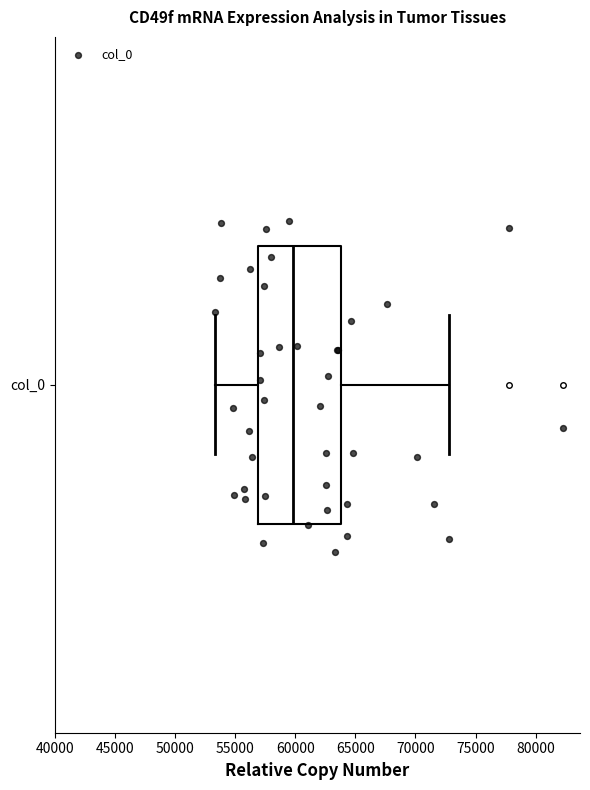

Read this box plot against the x-axis: the position of the median line, the range covered by the box, and the ends of both whiskers. The values are not printed on the chart, so give them approximately, as read against the axis.

median 60000, box 57000 to 64000, whiskers 53500 to 73000